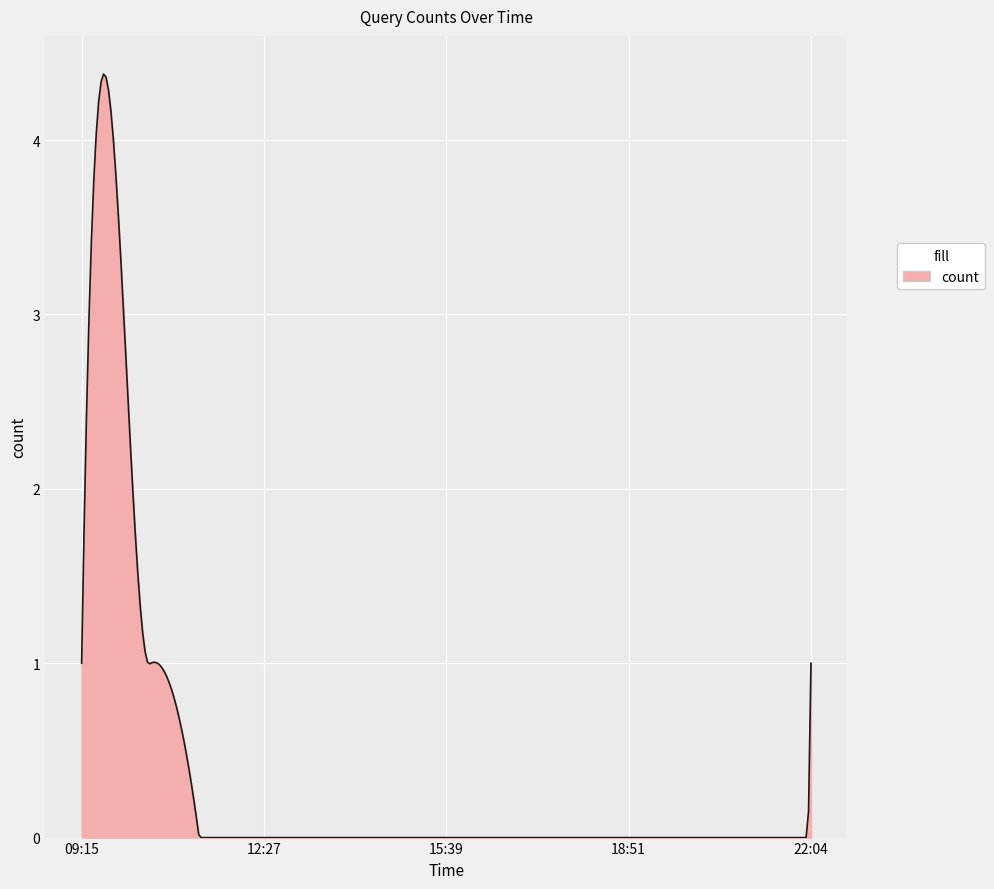

What is the maximum value shown in the chart?

4.4